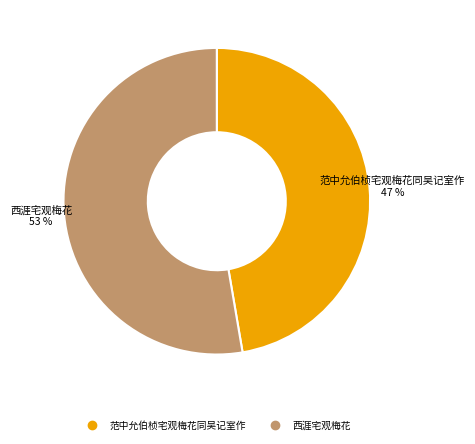

How many slices are in this pie chart?

2